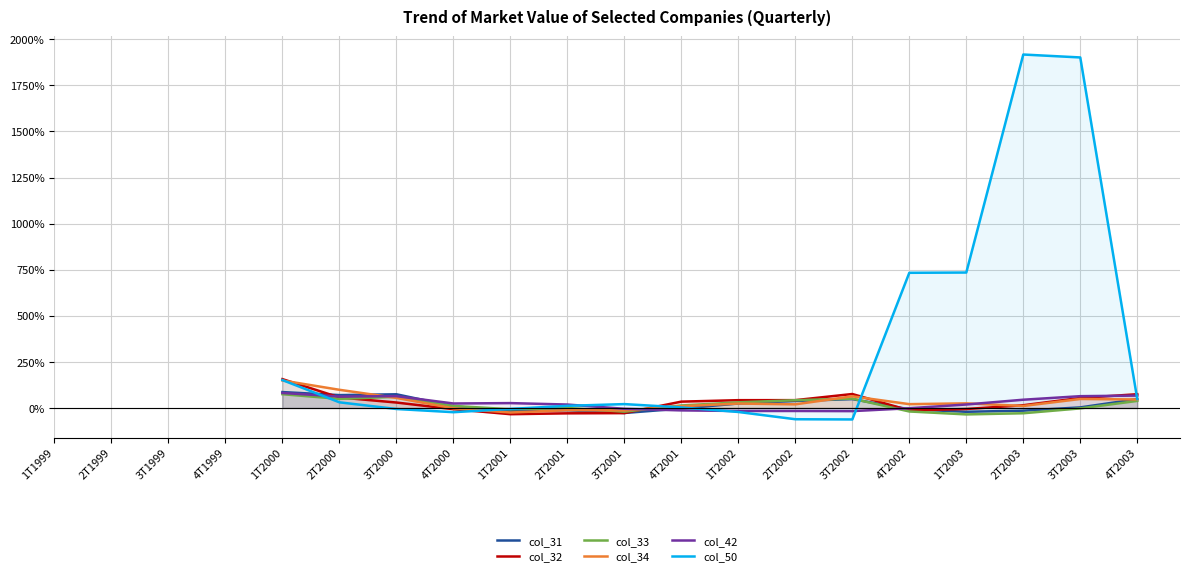

How many interior local valleys does the col_31 series have?

4